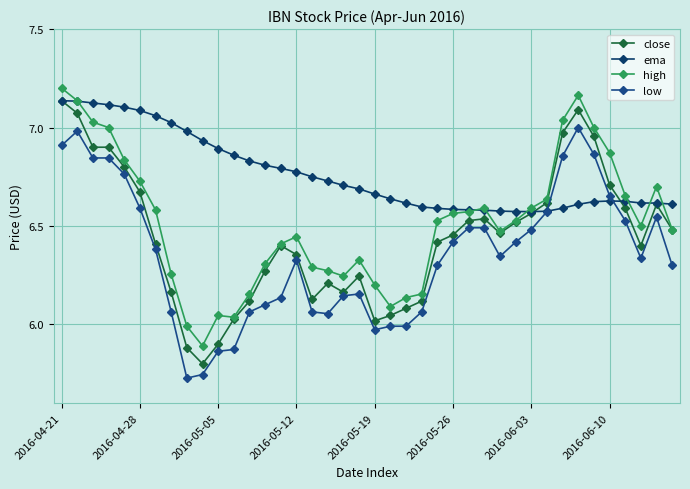

Does the chart display data point markers on the line(s)?

Yes